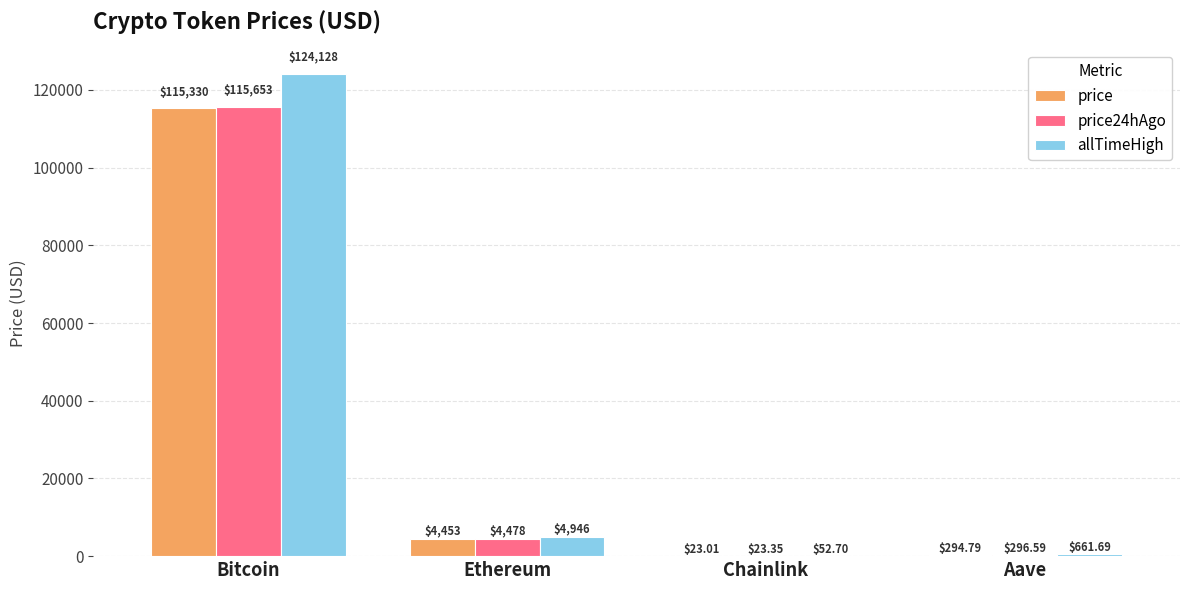

Reading left to right, extract all data points from this chart.

price: Bitcoin=115330.0	Ethereum=4452.5	Chainlink=23.0	Aave=294.8
price24hAgo: Bitcoin=115653.0	Ethereum=4477.6	Chainlink=23.4	Aave=296.6
allTimeHigh: Bitcoin=124128.0	Ethereum=4946.1	Chainlink=52.7	Aave=661.7